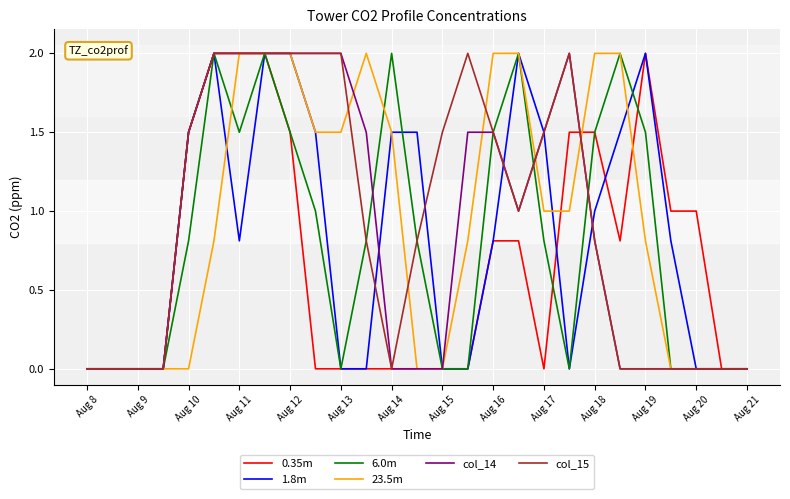

What is the maximum value for 1.8m?

2.0